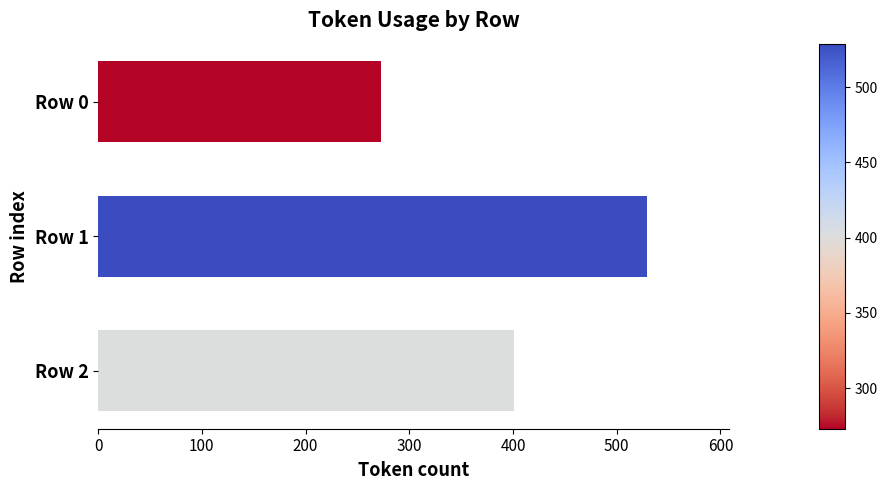

Read the value at Row 1, to the nearest 50.

550